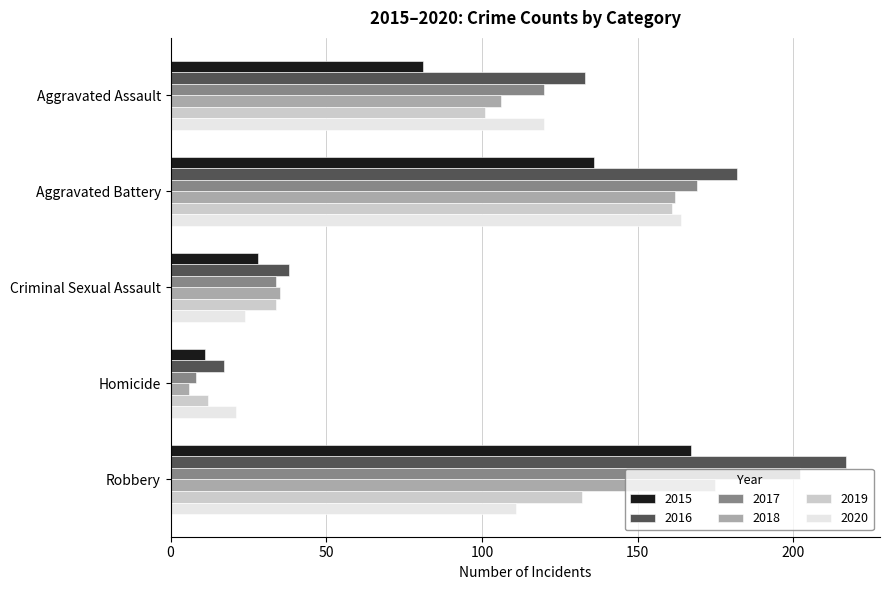

Rank the categories by 2016 value from highest to lowest.

Robbery, Aggravated Battery, Aggravated Assault, Criminal Sexual Assault, Homicide